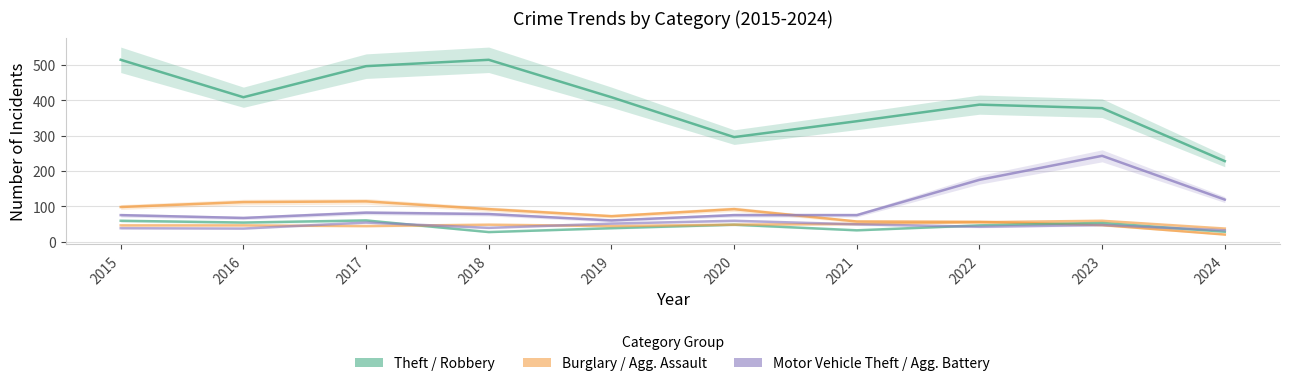

What is the value of the Motor Vehicle Theft point at the 4th from the left?

78